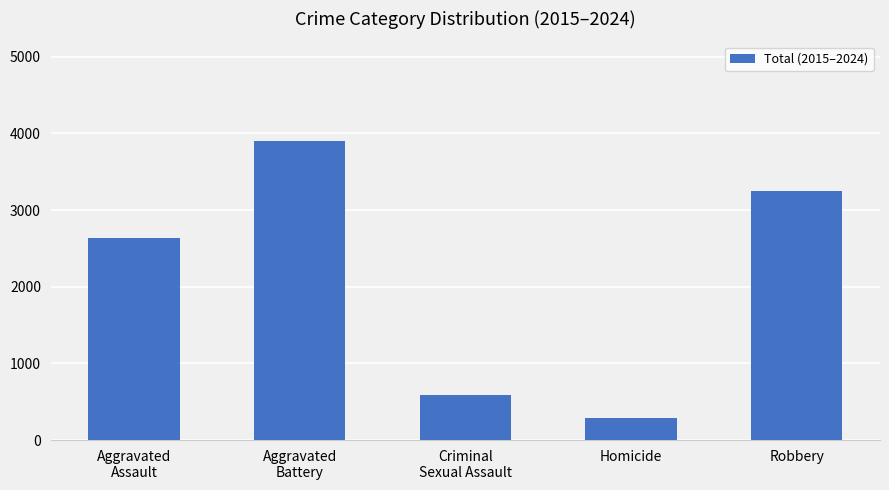

What is the change in value from Aggravated
Assault to Aggravated
Battery?

+1270